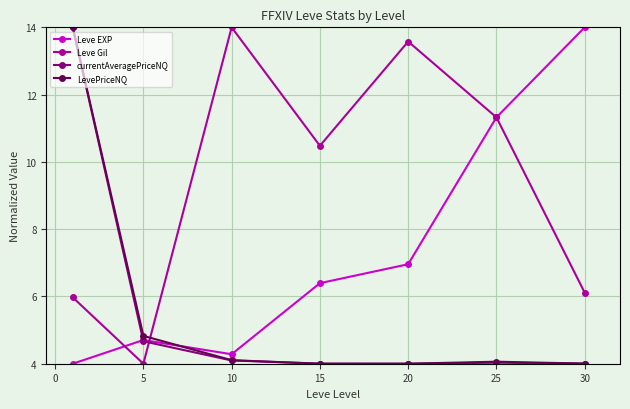

What is the value of the LevePriceNQ point at the 2nd from the left?

4.8